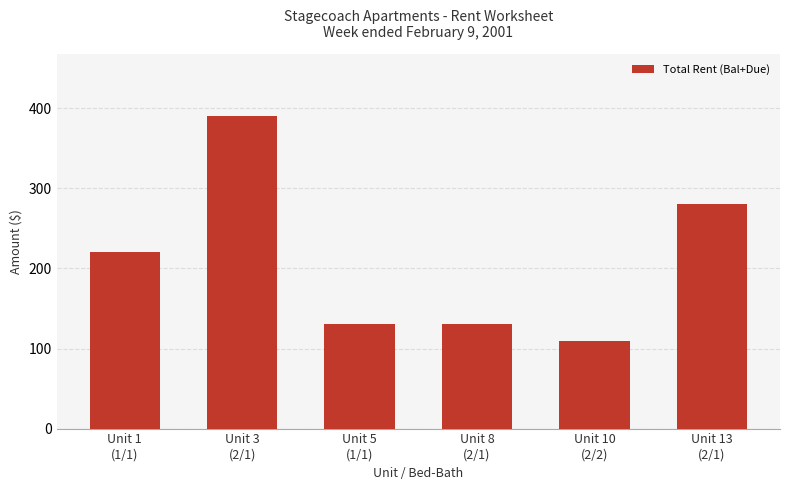

Reading left to right, transcribe all the data shown in this chart.

Unit 1
(1/1)=220	Unit 3
(2/1)=390	Unit 5
(1/1)=130	Unit 8
(2/1)=130	Unit 10
(2/2)=110	Unit 13
(2/1)=280